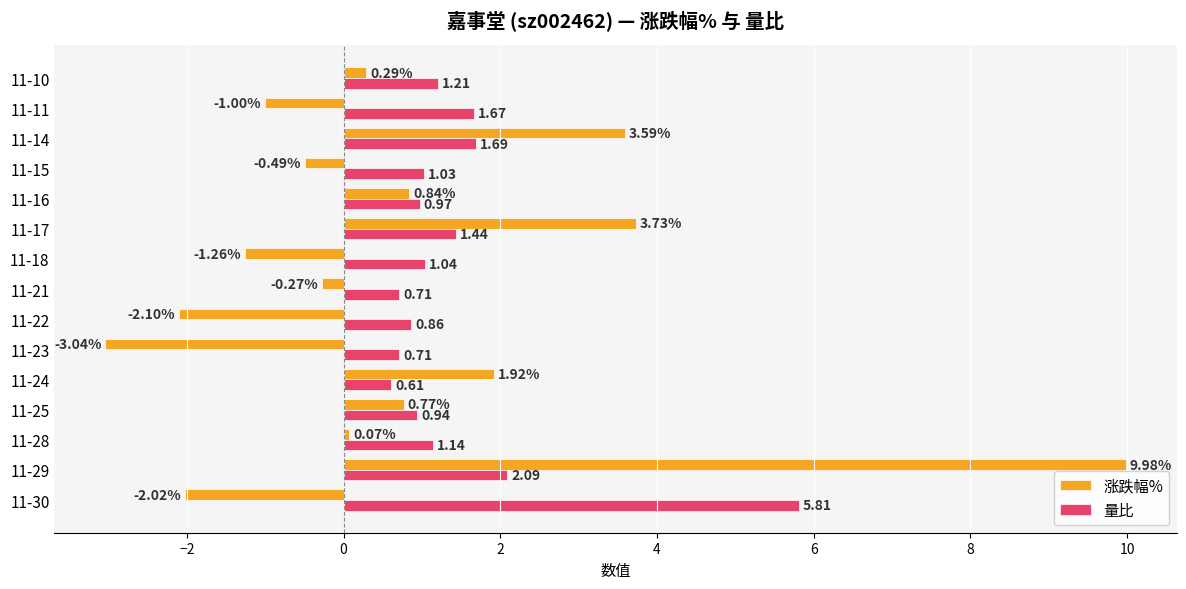

Rank the series by their average value, from lowest to highest.

涨跌幅%, 量比